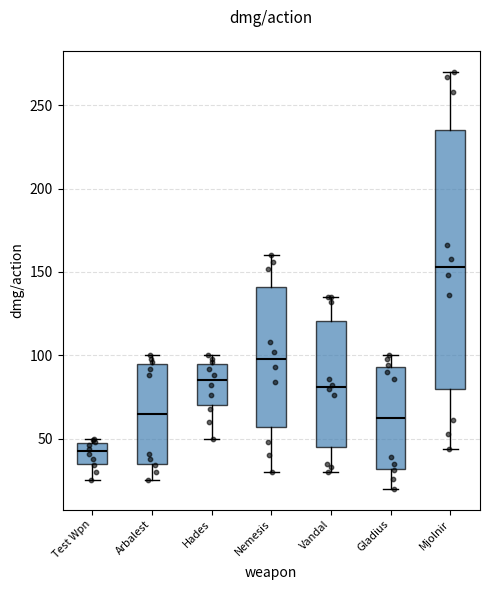

Which box is the tallest, from its lower edge to its upper edge?

Mjolnir